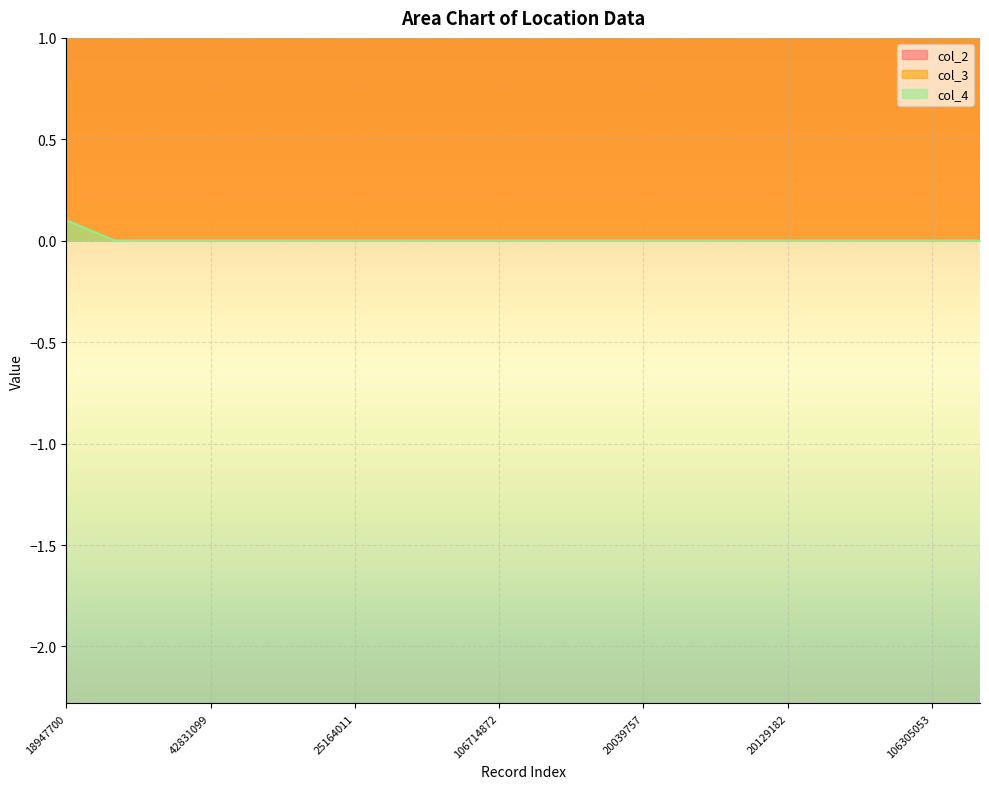

Which series has the widest spread of values?

col_3